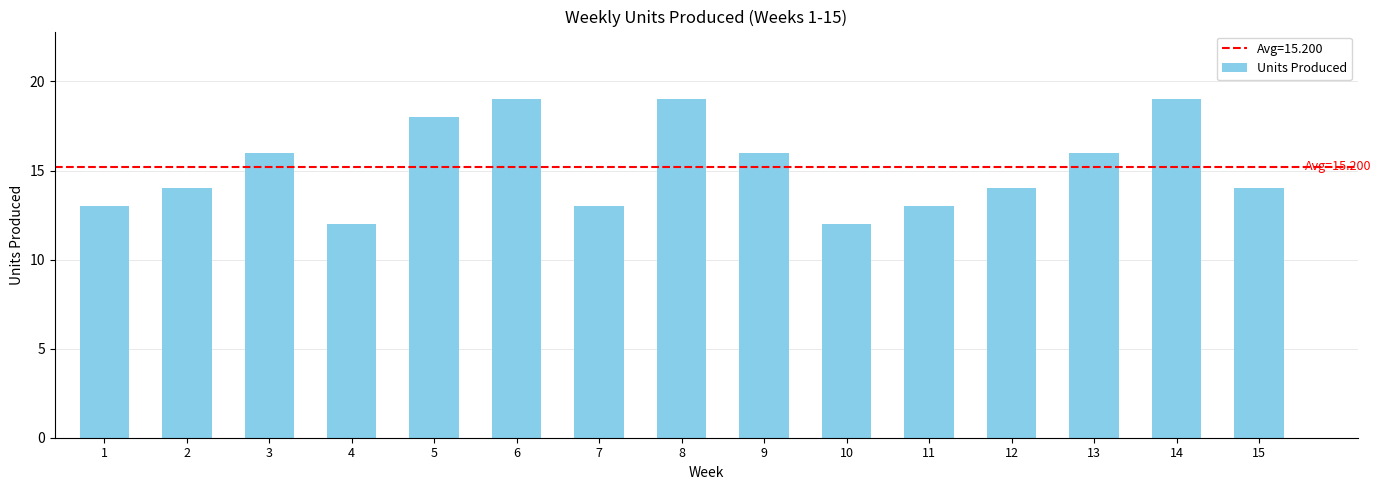

What is the change in value from 5 to 12?

-4